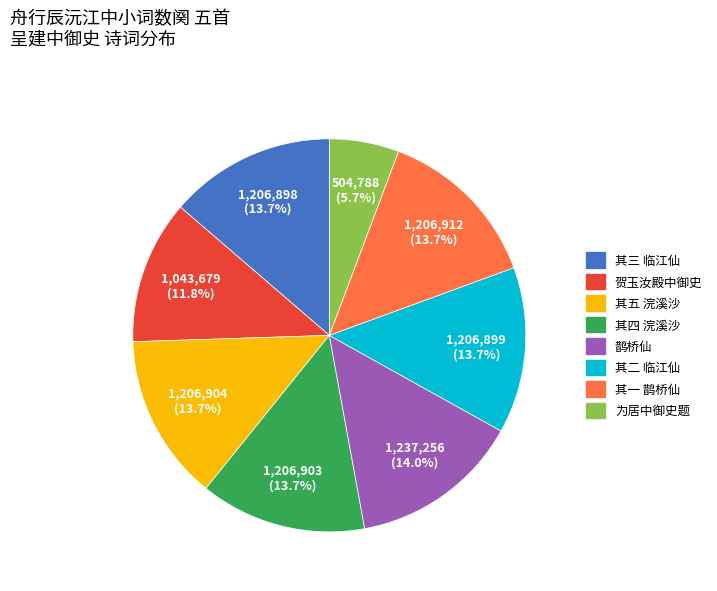

Is there any slice that represents more than half of the pie?

No